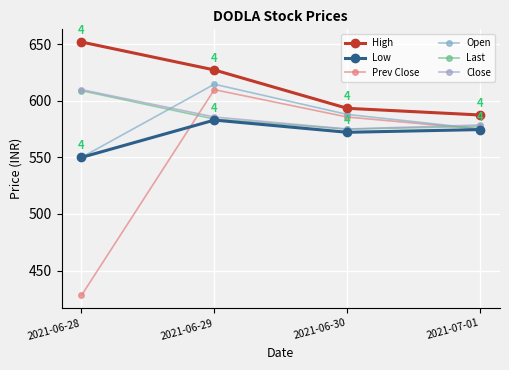

What is the sum of all Prev Close values?

2198.7